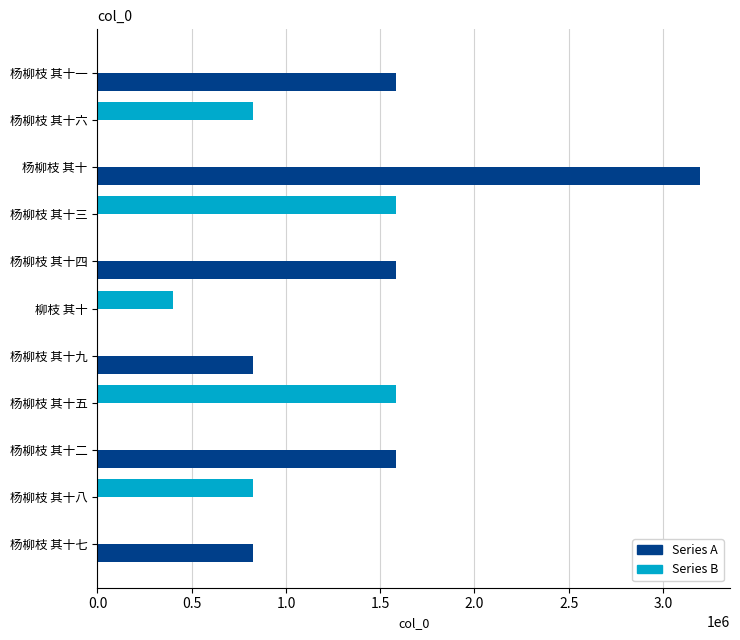

What is the greatest value displayed?

3195906